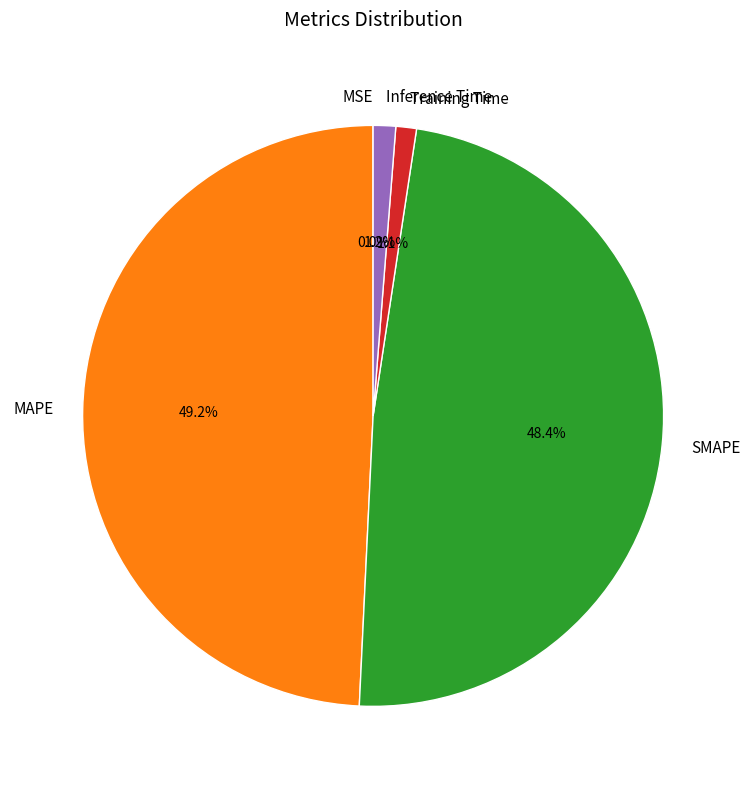

Does any single category account for the majority?

No